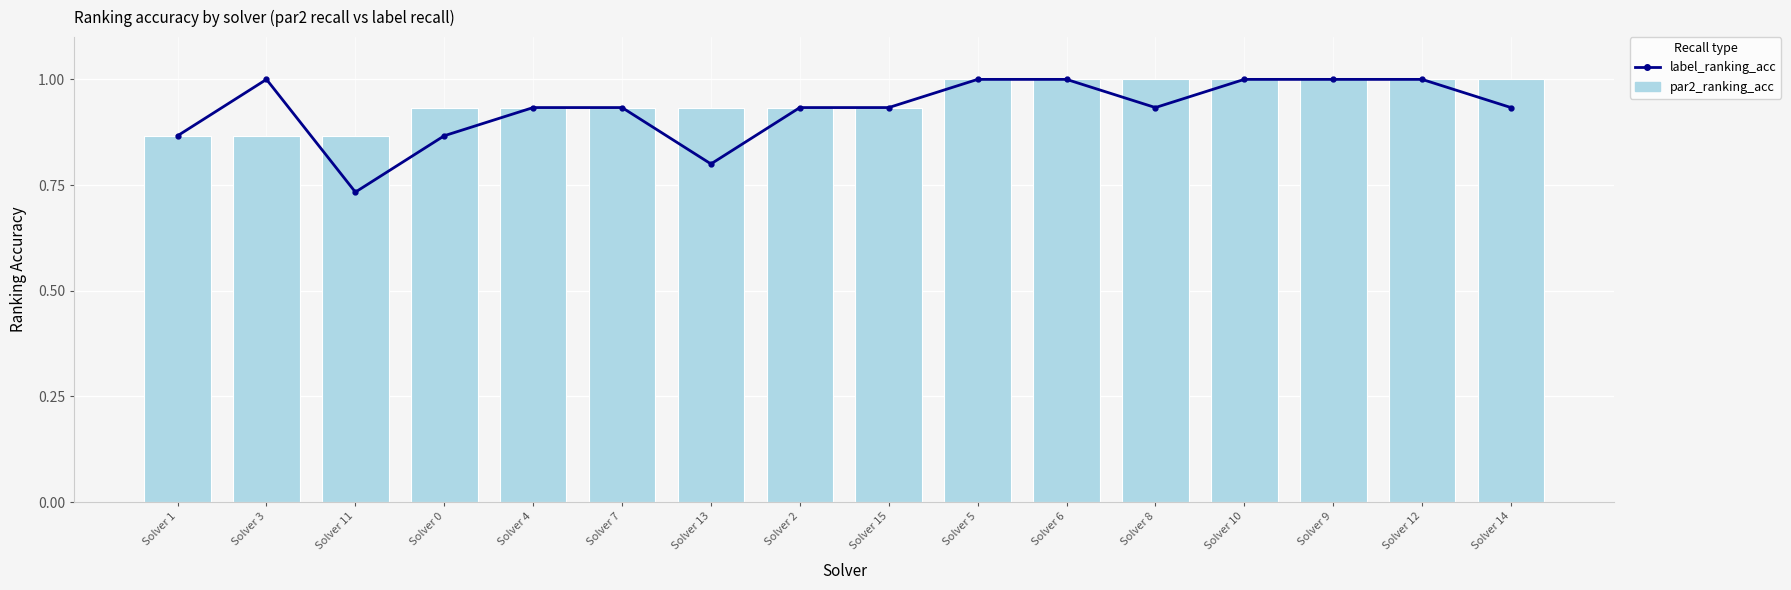

What are all the series names shown in the legend?

label_ranking_acc, par2_ranking_acc